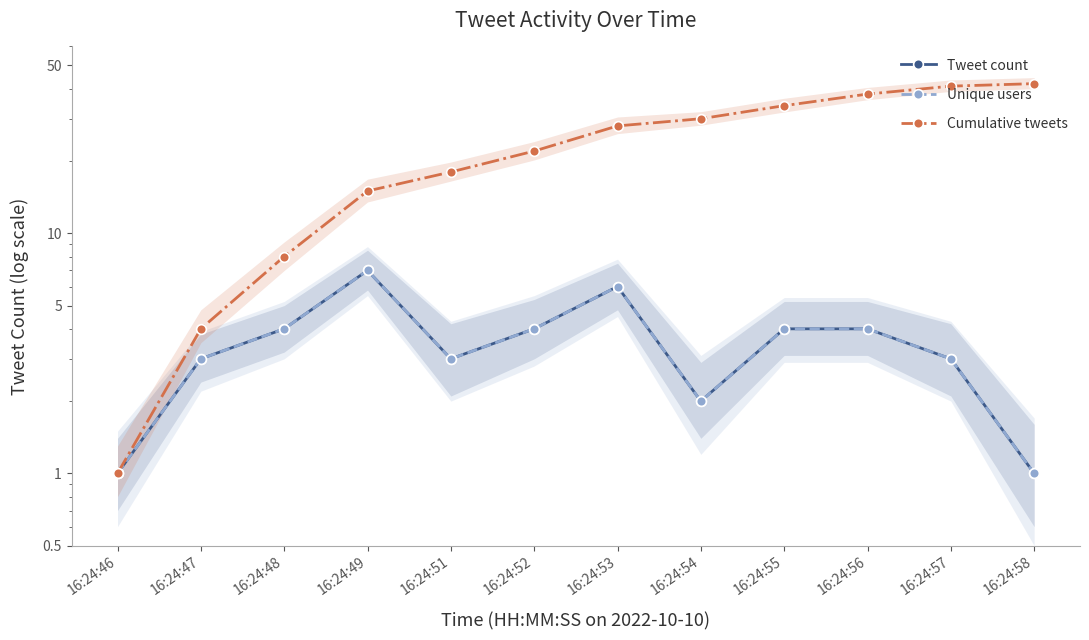

What is the sum of all Cumulative tweets values?

281